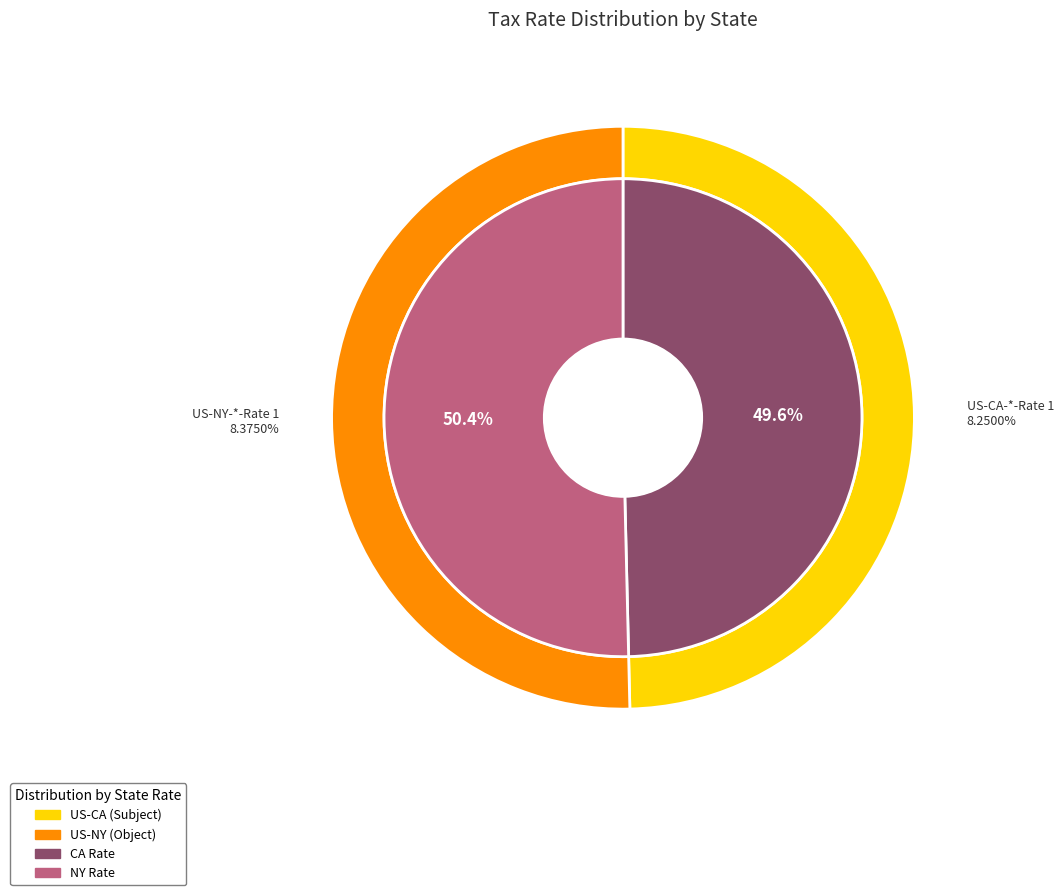

To the nearest percent, what is the difference between the largest and smallest slice percentages?

1%